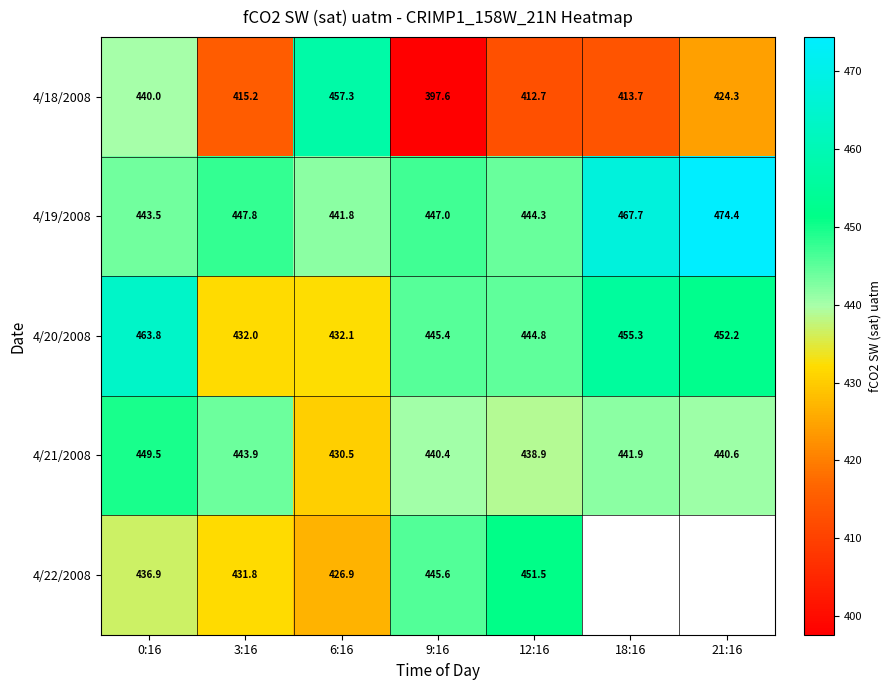

At which label does 4/21/2008 reach its peak?

0:16